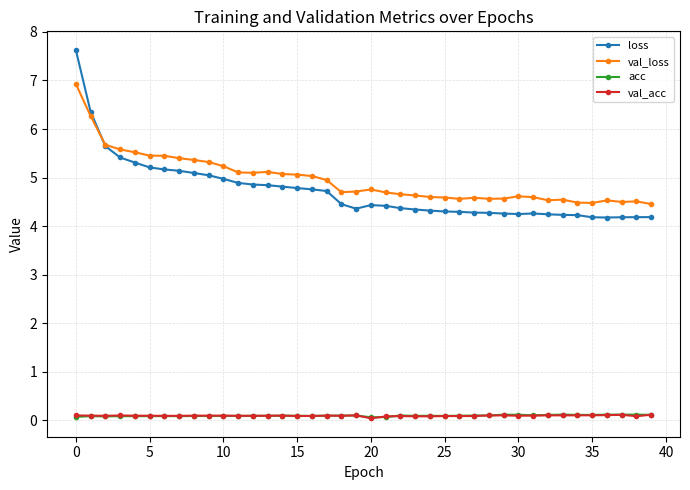

At how many categories does at least one series exceed 1?

40